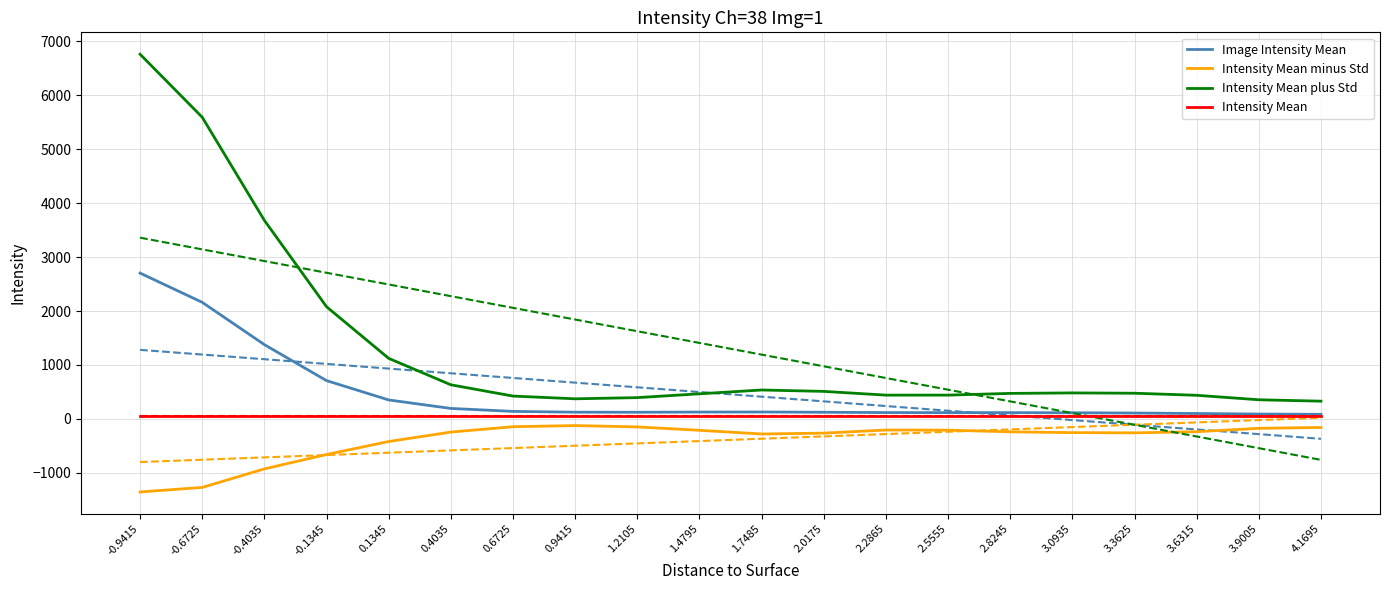

True or false: Intensity Mean minus Std and Intensity Mean plus Std intersect in this chart.

False